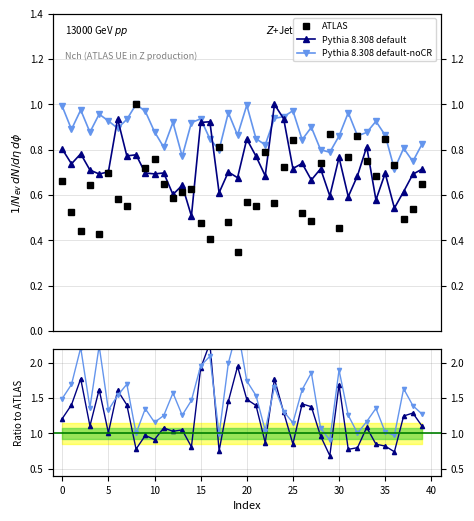

Rank the series by their average value, from lowest to highest.

ATLAS, Pythia 8.308 default, Pythia 8.308 default-noCR